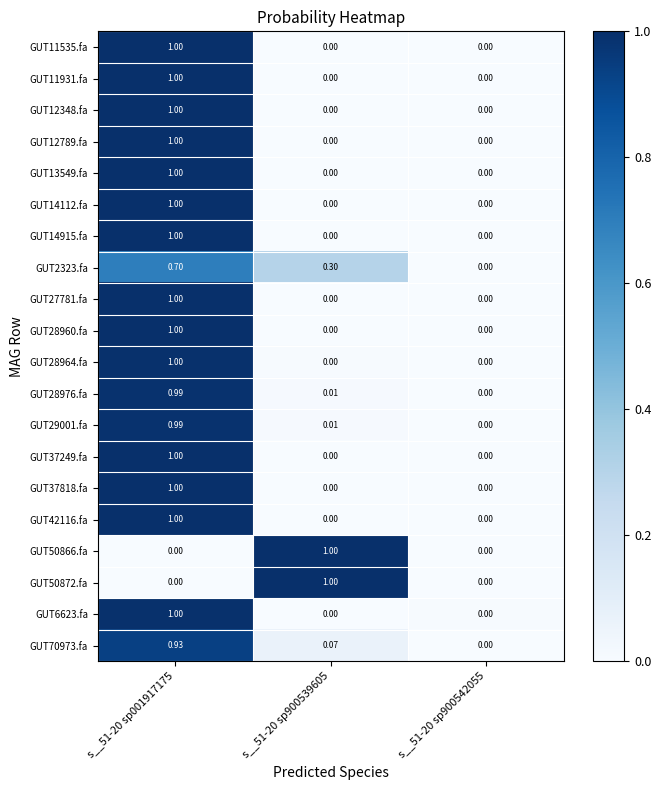

Is the value of GUT28960.fa at s__51-20 sp900539605 greater than the value of GUT29001.fa at s__51-20 sp001917175?

No